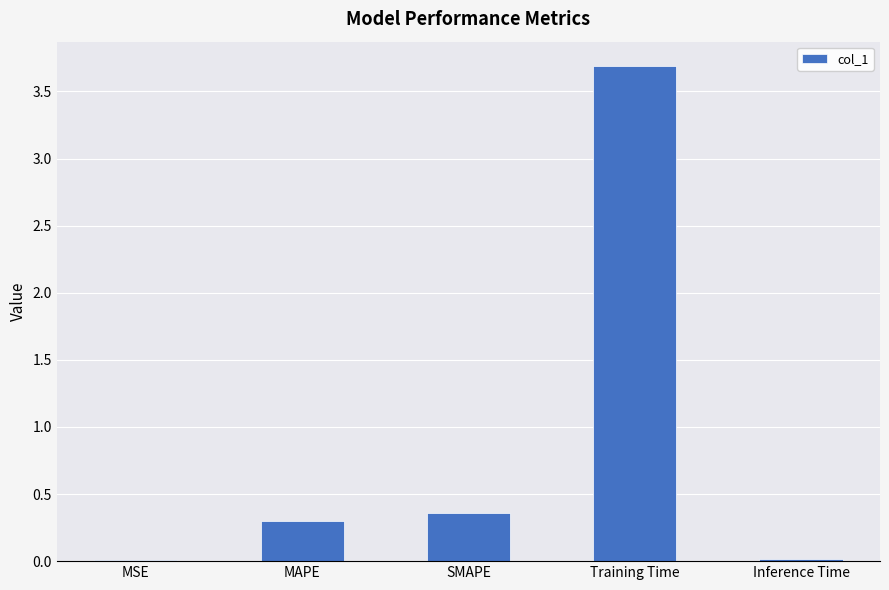

The chart shows a value of 0.0 at Inference Time. True or false?

True